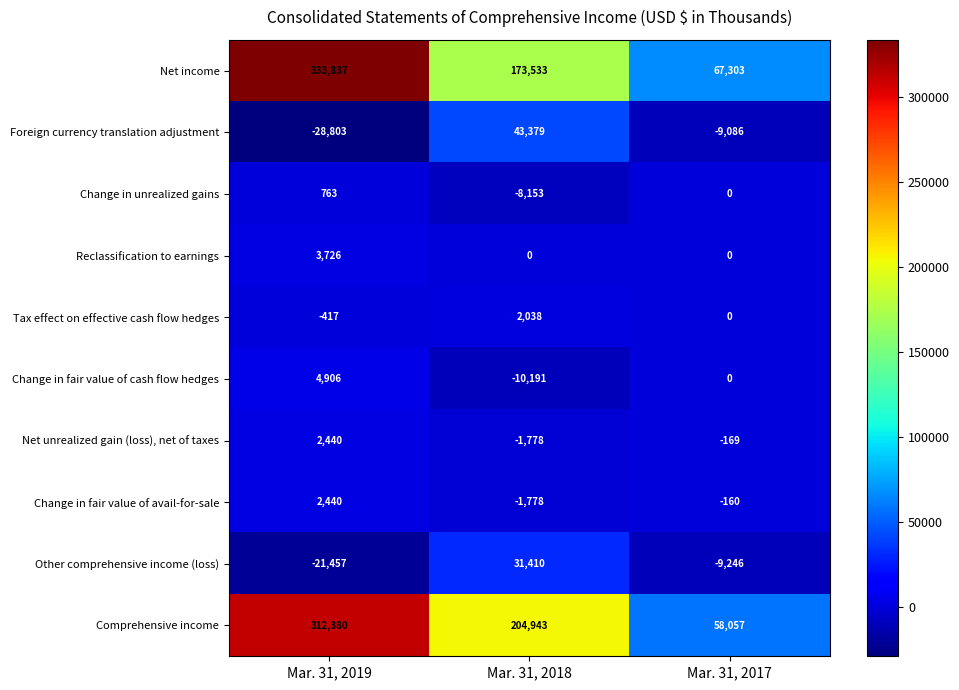

Reading left to right, transcribe all the data shown in this chart.

Net income: 333837	173533	67303
Foreign currency translation adjustment: -28803	43379	-9086
Change in unrealized gains: 763	-8153	0
Reclassification to earnings: 3726	0	0
Tax effect on effective cash flow hedges: -417	2038	0
Change in fair value of cash flow hedges: 4906	-10191	0
Net unrealized gain (loss), net of taxes: 2440	-1778	-169
Change in fair value of avail-for-sale: 2440	-1778	-160
Other comprehensive income (loss): -21457	31410	-9246
Comprehensive income: 312380	204943	58057